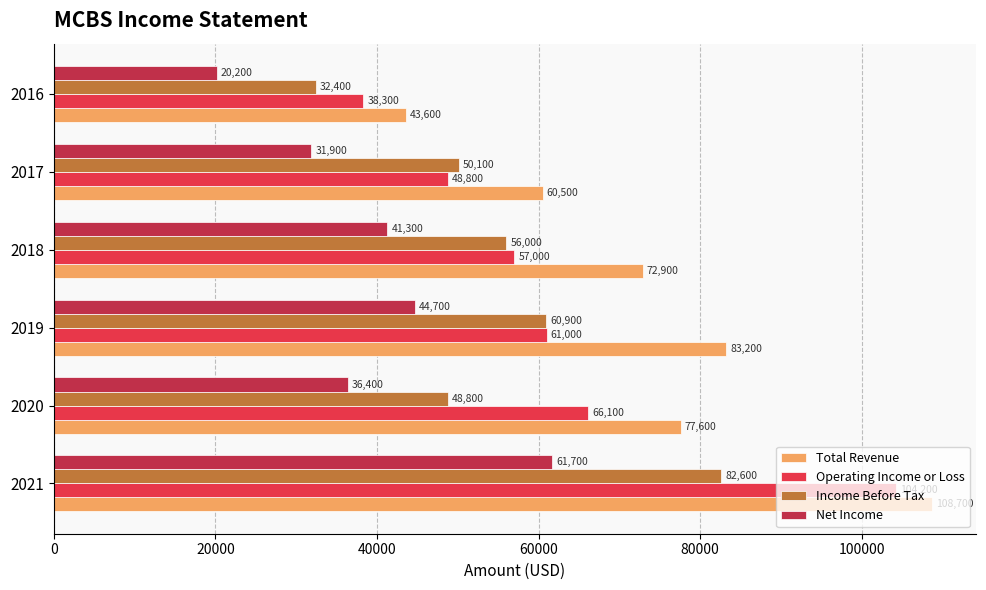

The Net Income series shows 29833 at 2021. True or false?

False